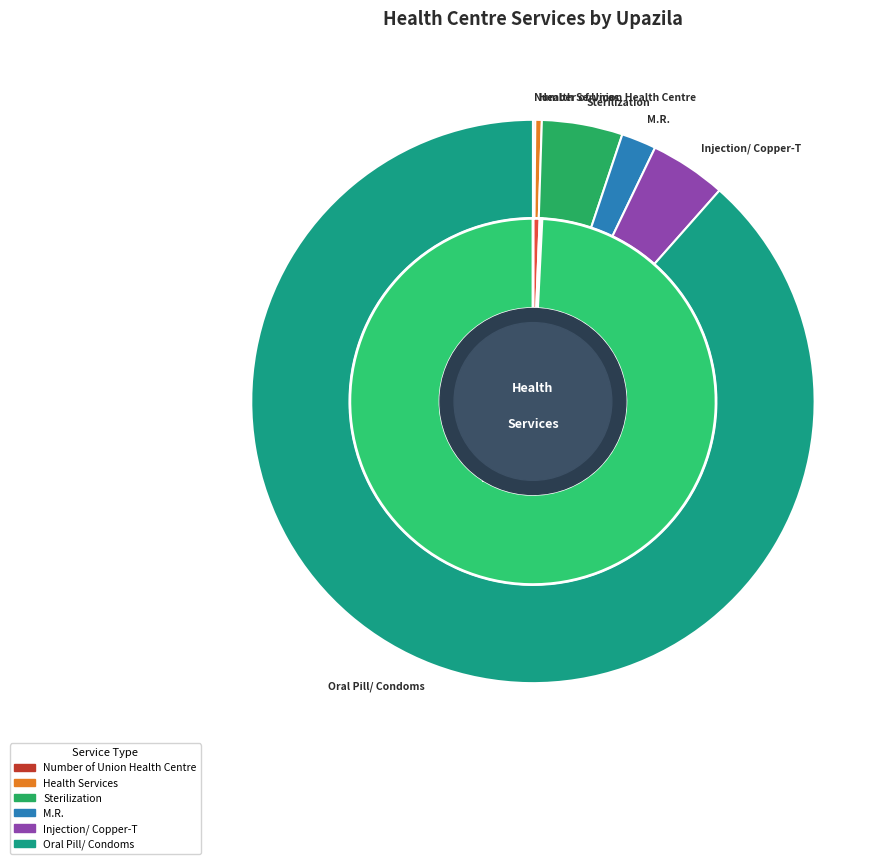

What is the difference between the highest and lowest values at Meherpur Sadar?

12536